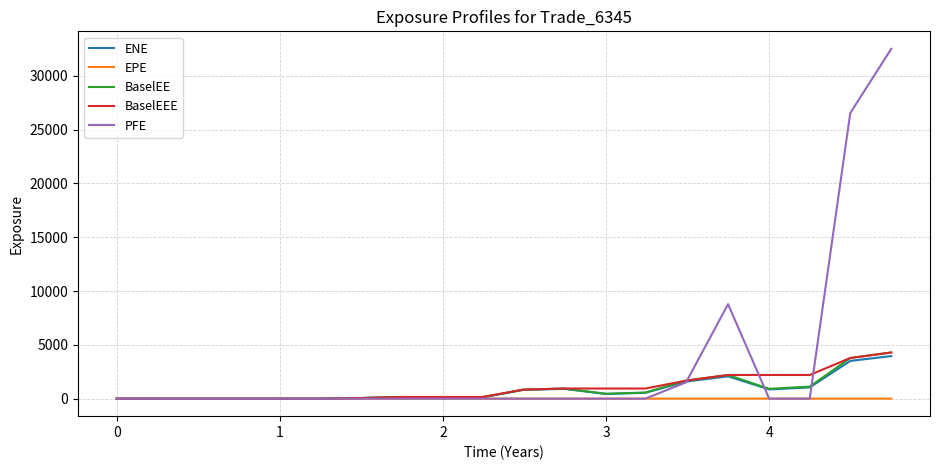

Which series has the largest range (max minus min)?

PFE